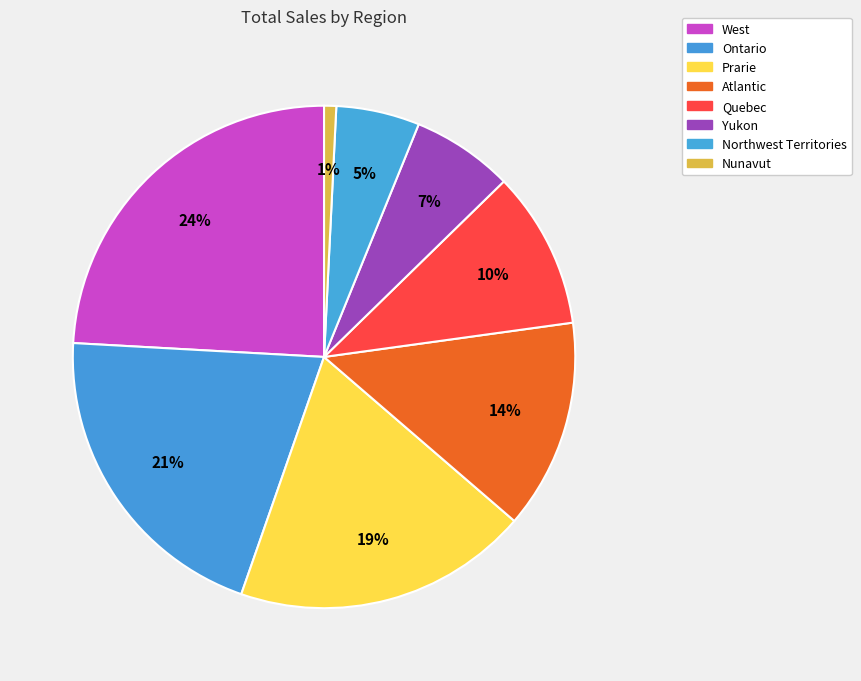

Is Ontario the majority of the pie?

No